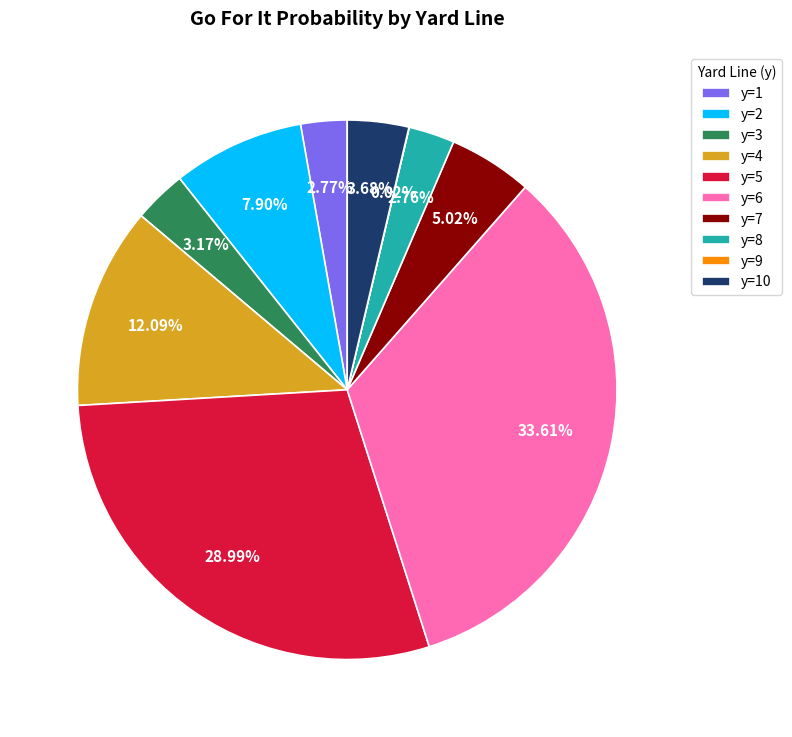

Do y=2 and y=7 together represent more than half of the pie?

No